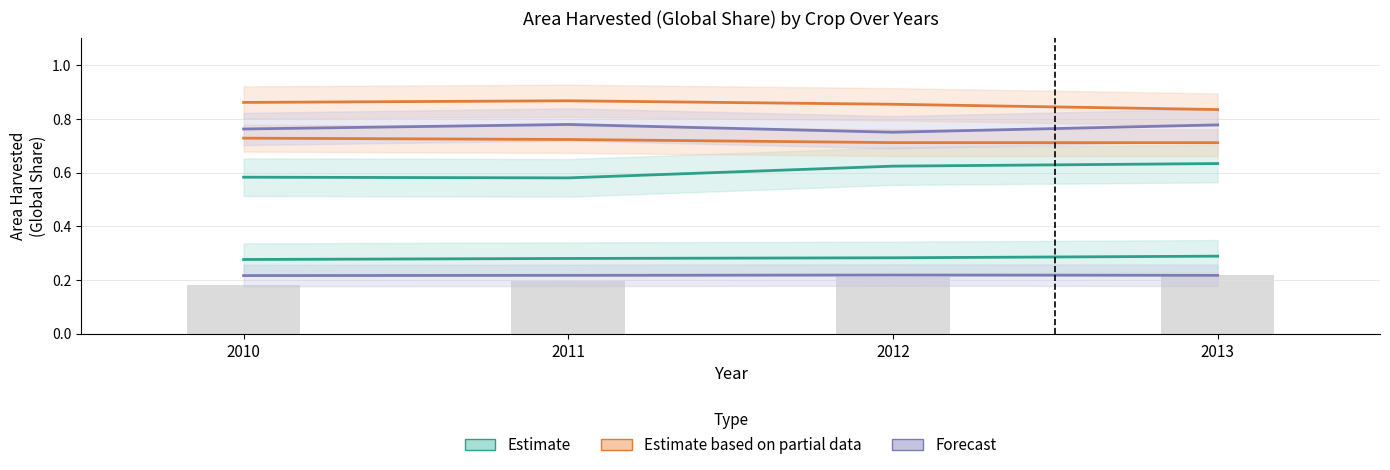

What is the spread (max minus min) of values at 2013?

0.5